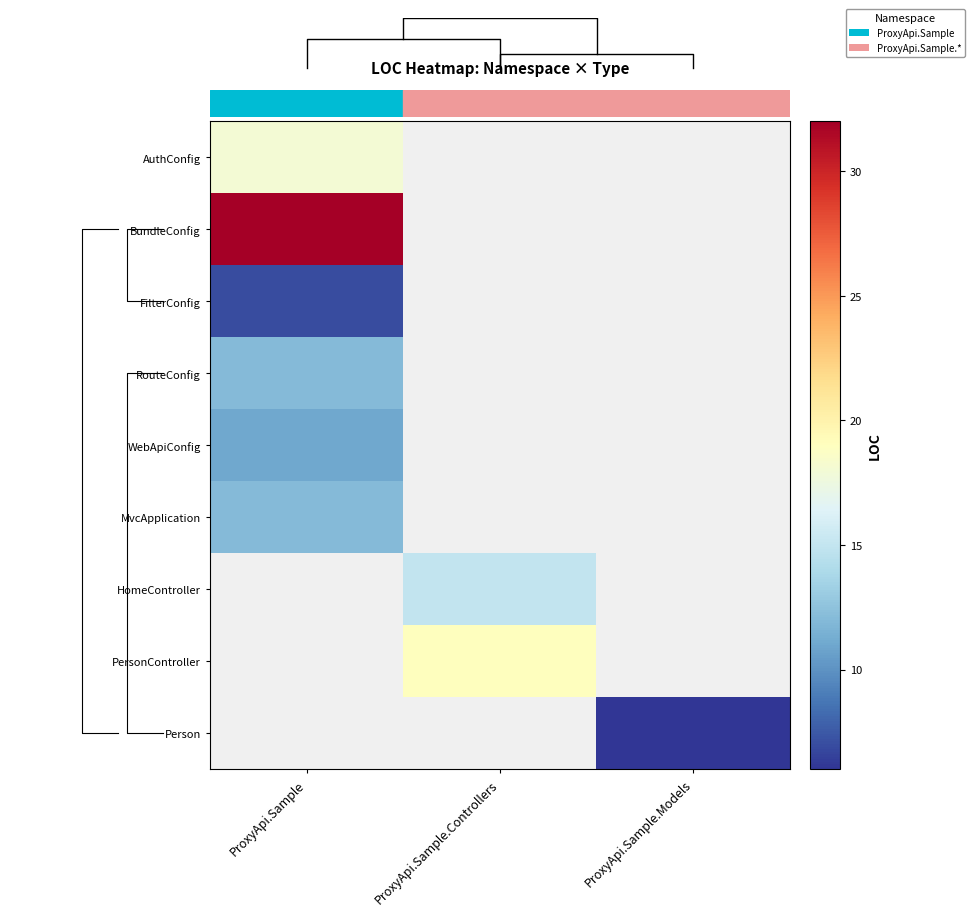

Which has a higher value, ProxyApi.Sample.Models or ProxyApi.Sample.Controllers?

ProxyApi.Sample.Controllers